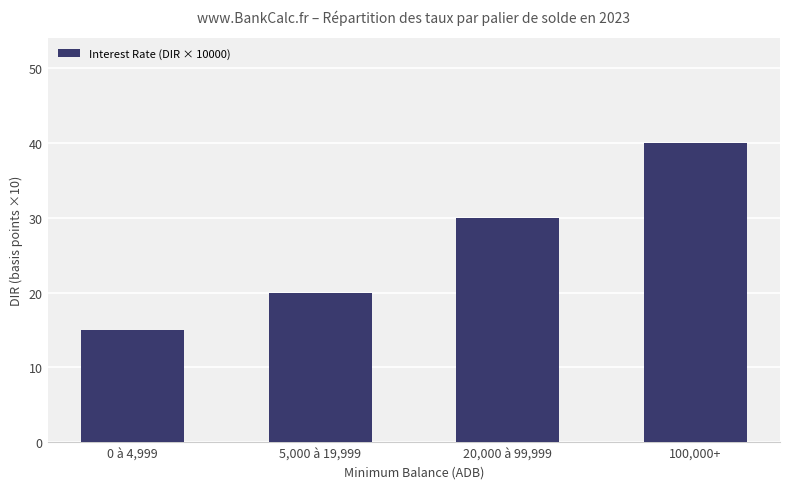

List the labels in order of value, smallest first.

0 à 4,999, 5,000 à 19,999, 20,000 à 99,999, 100,000+